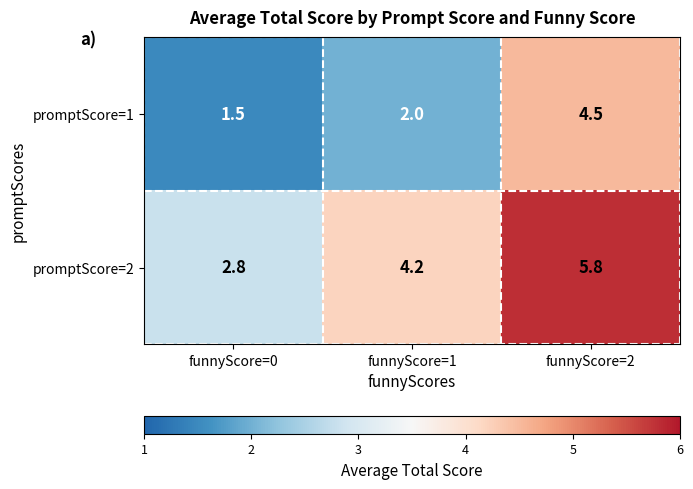

Rank the series at funnyScore=1 from lowest to highest value.

promptScore=1, promptScore=2